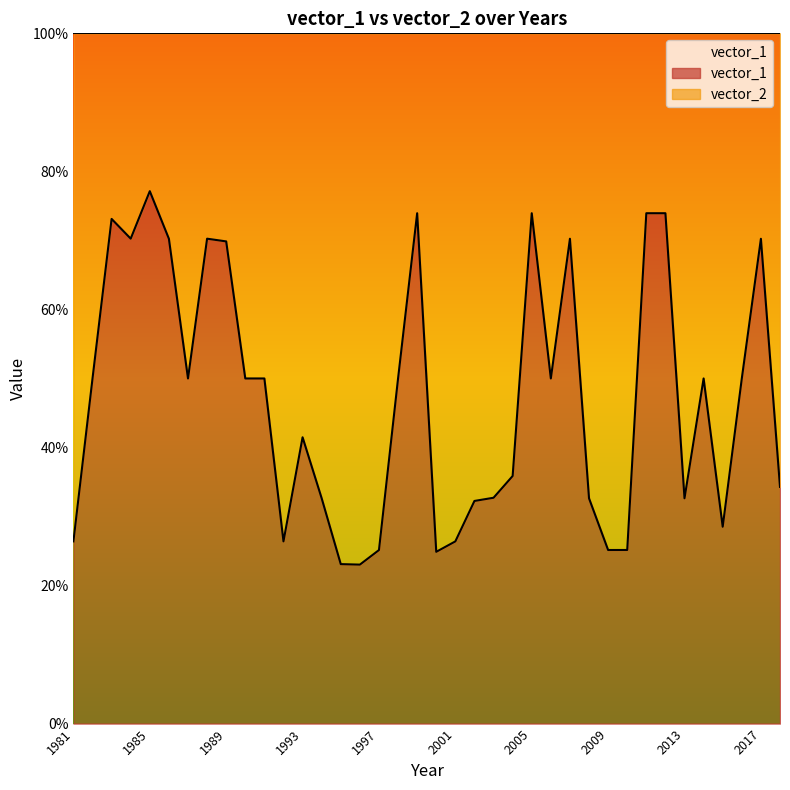

The chart shows a value of 0.3 at 1988. True or false?

False